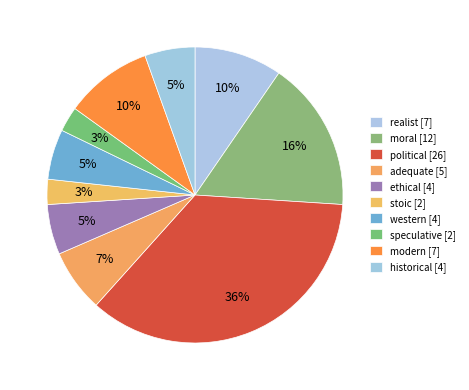

Which has a higher value, ethical or historical?

ethical